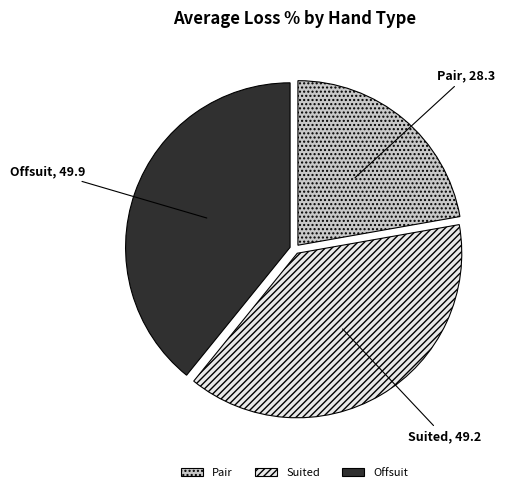

Do Suited and Offsuit together represent more than half of the pie?

Yes